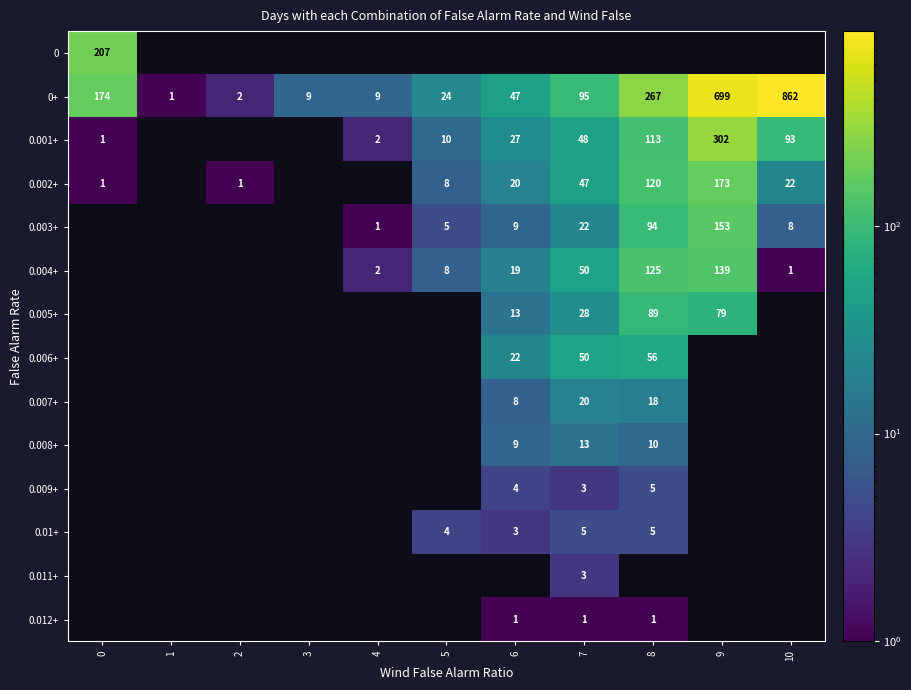

The 0.009+ series shows 8 at 8. True or false?

False